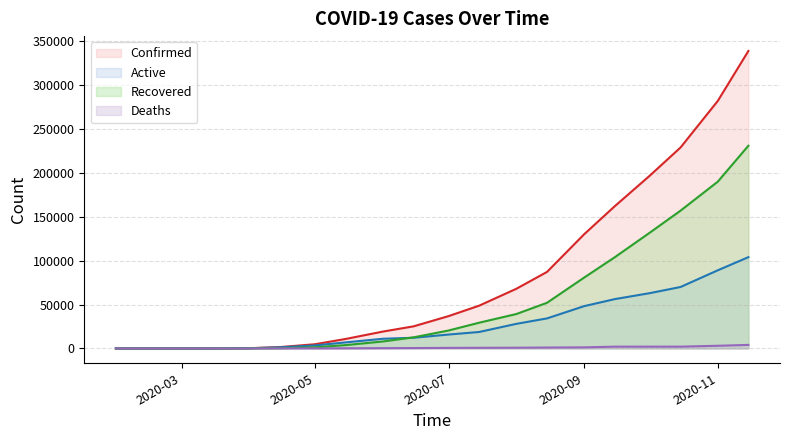

How many lines are shown in the chart?

4